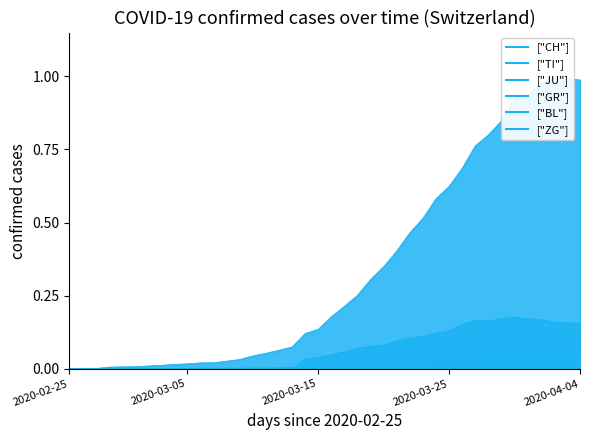

The GR series shows 0.0 at 2020-02-28. True or false?

True